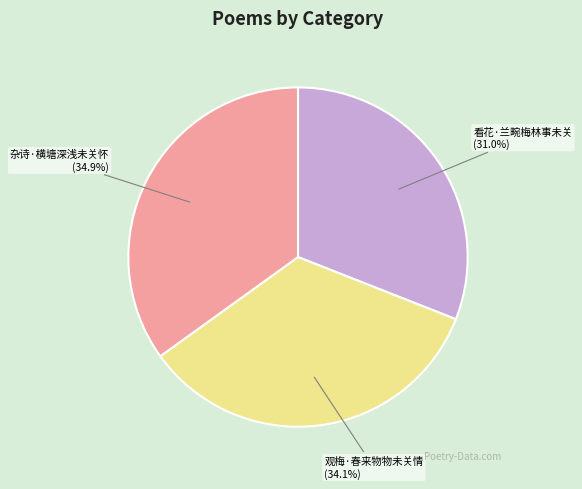

Rank the categories by value from lowest to highest.

看花·兰畹梅林事未关, 观梅·春来物物未关情, 杂诗·横塘深浅未关怀